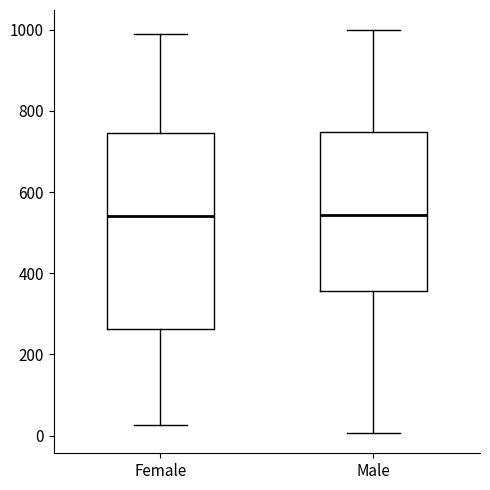

Where does the lower whisker of the box for Female end on the y-axis? The values are not printed on the chart, so give them approximately, as read against the axis.

20